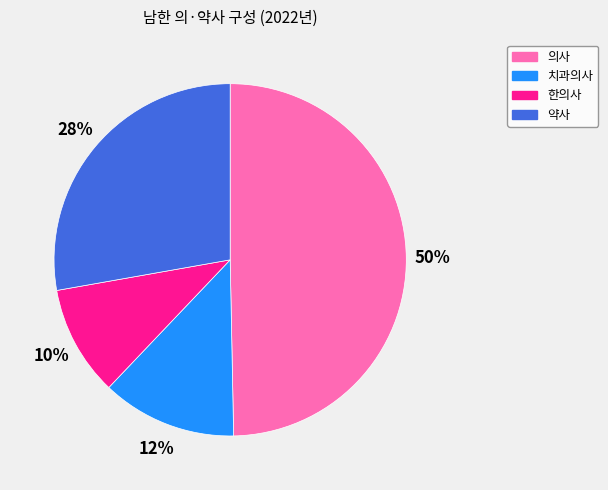

Between 의사 and 약사, which is larger?

의사